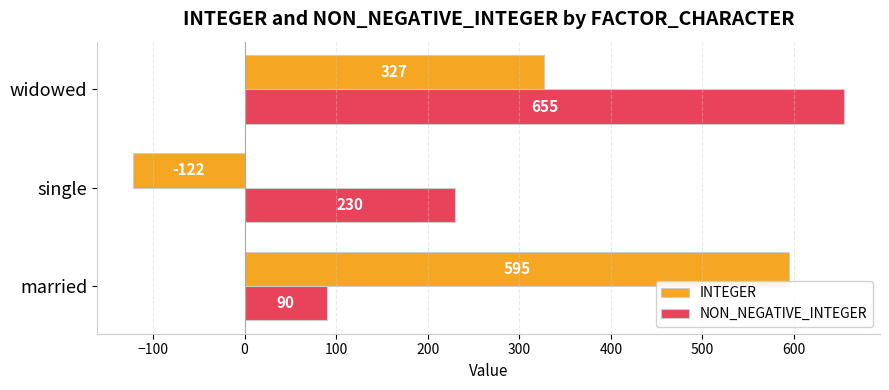

What is the sum of the NON_NEGATIVE_INTEGER values at single and married?

320